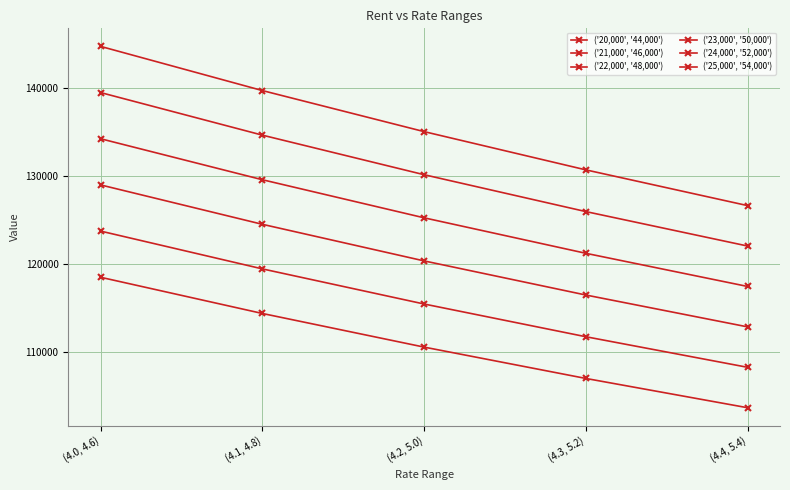

How many data points in ('23,000', '50,000') are above 125237?

3